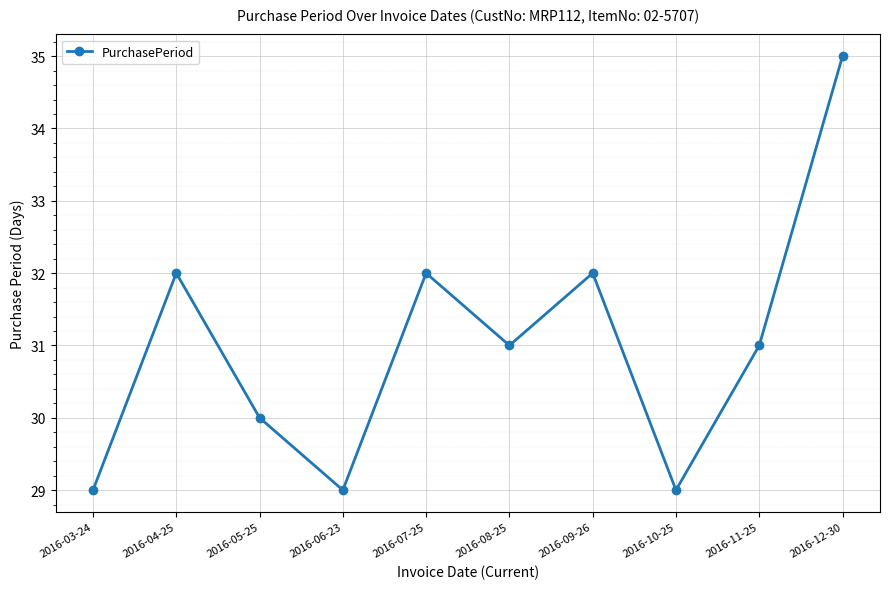

What is the label of the 2nd point from the left?

2016-04-25